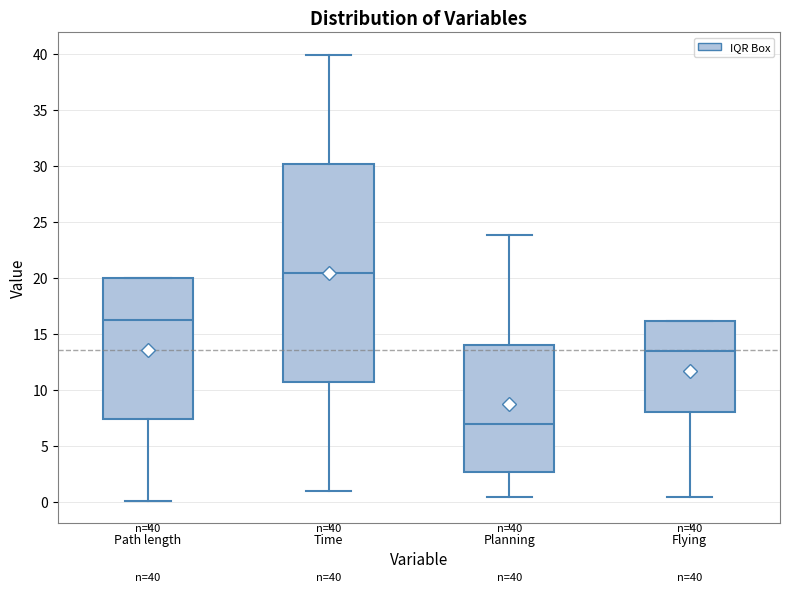

Which box is the tallest, from its lower edge to its upper edge?

Time